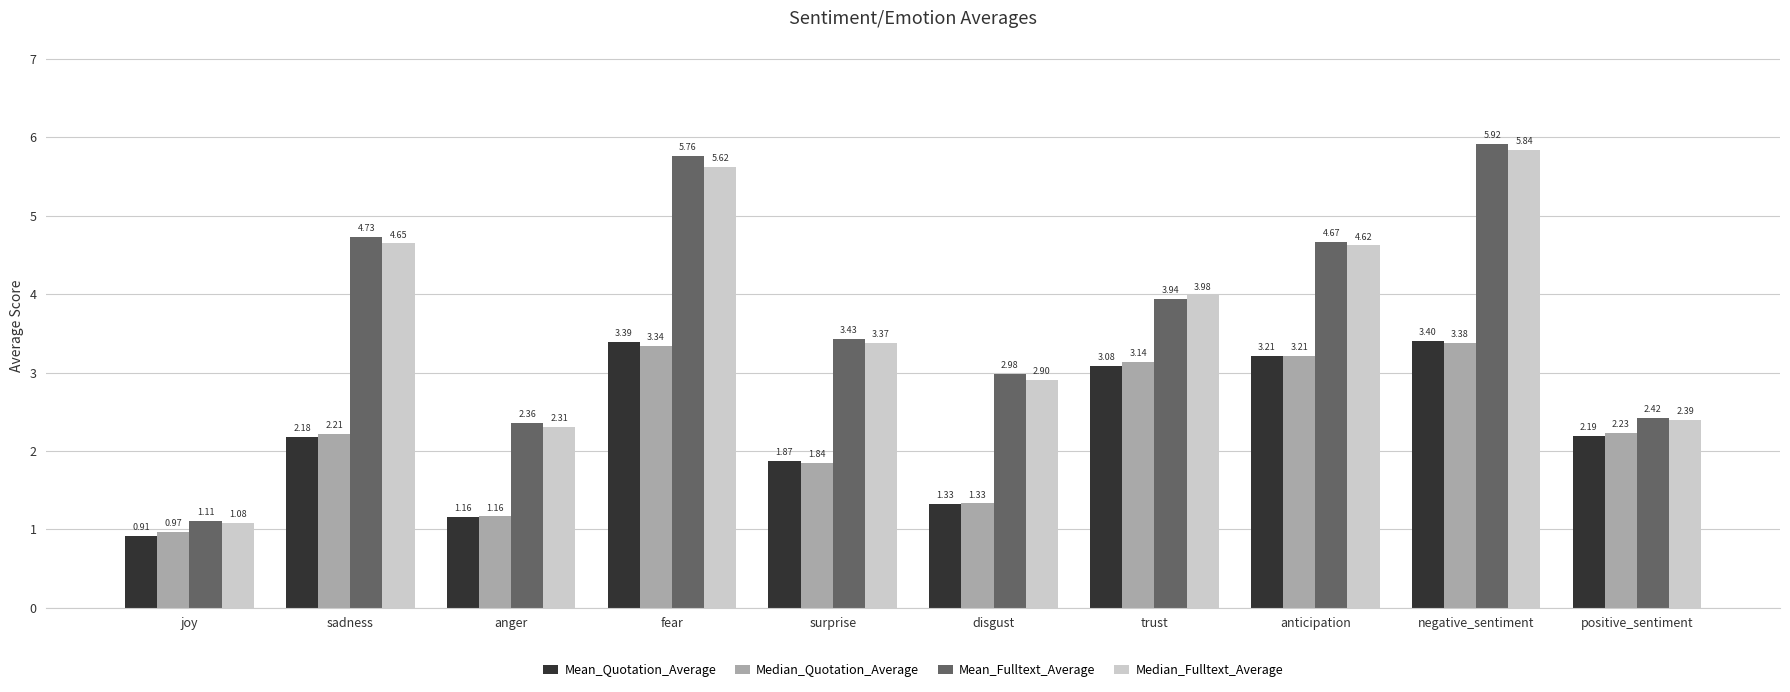

How many values in the Median_Quotation_Average series are below 2?

4